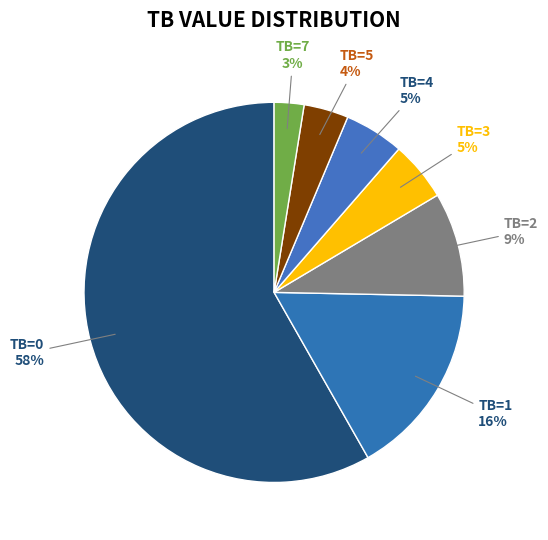

How many slices are in this pie chart?

7